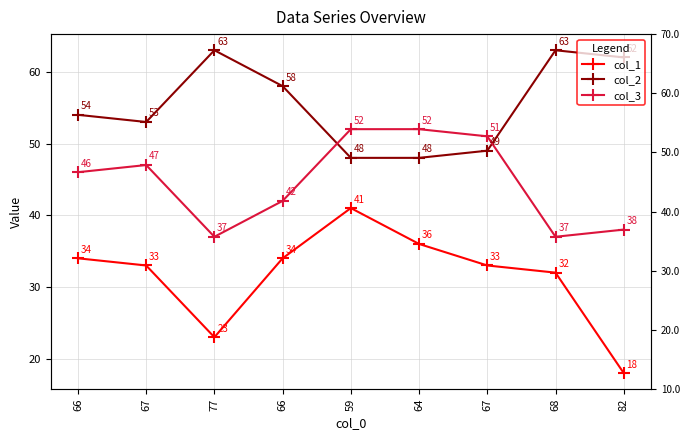

What is the label of the 9th point from the left?

82